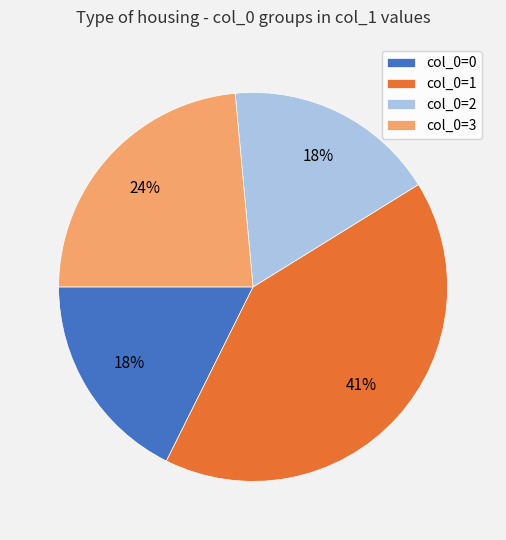

Does any single category account for the majority?

No